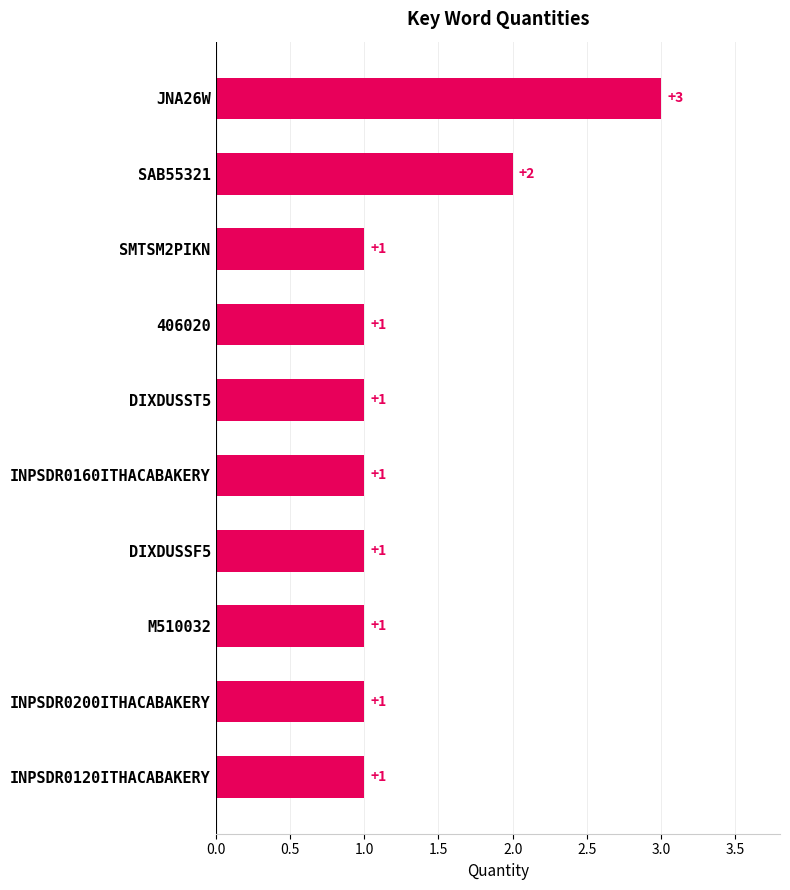

List the labels in order of value, largest first.

JNA26W, SAB55321, INPSDR0120ITHACABAKERY, INPSDR0200ITHACABAKERY, M510032, DIXDUSSF5, DIXDUSST5, INPSDR0160ITHACABAKERY, SMTSM2PIKN, 406020